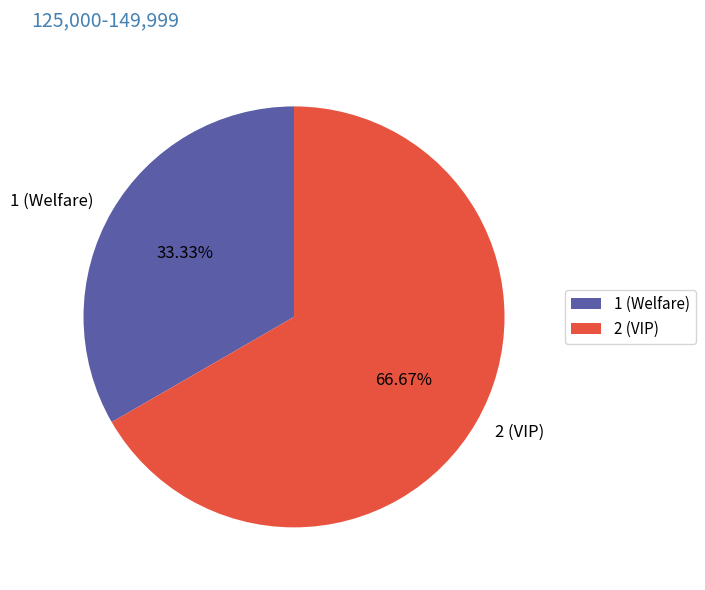

To the nearest percent, what is the combined percentage of 2 and 1?

100%